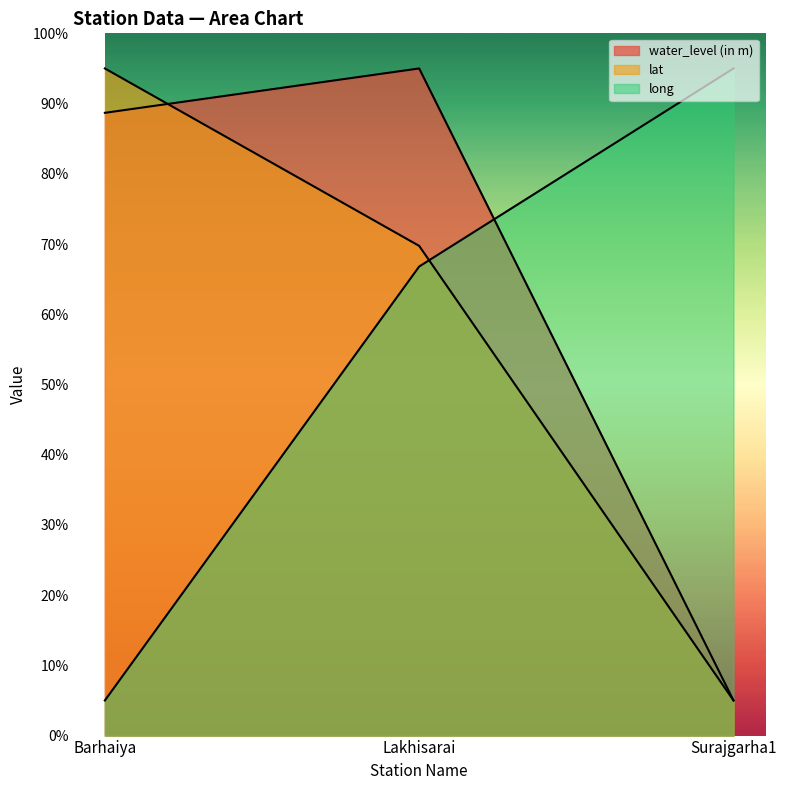

At which label does lat first exceed 69?

Barhaiya